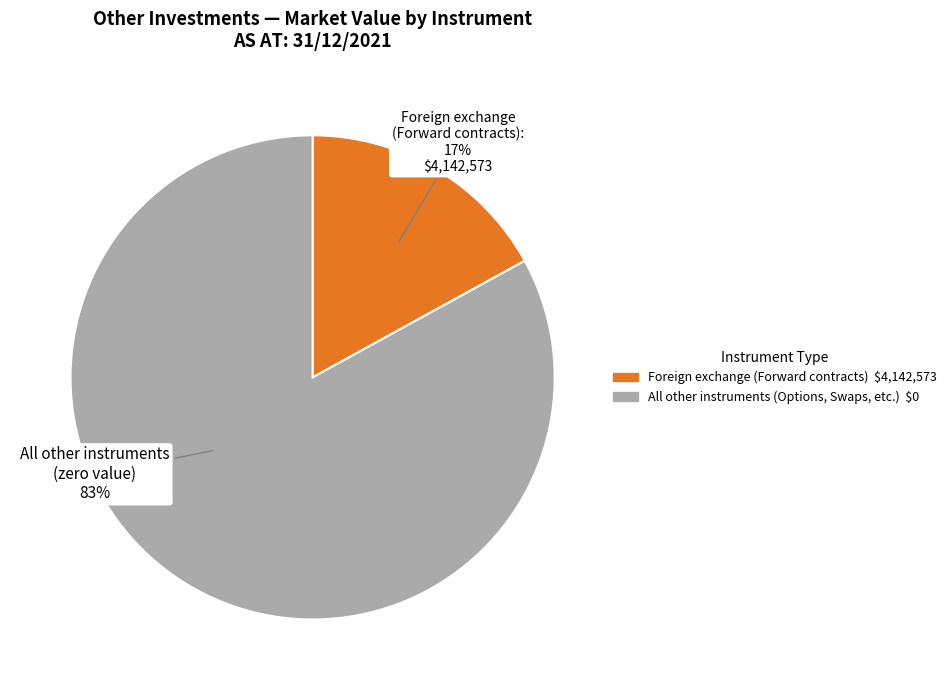

Is there any slice that represents more than half of the pie?

Yes